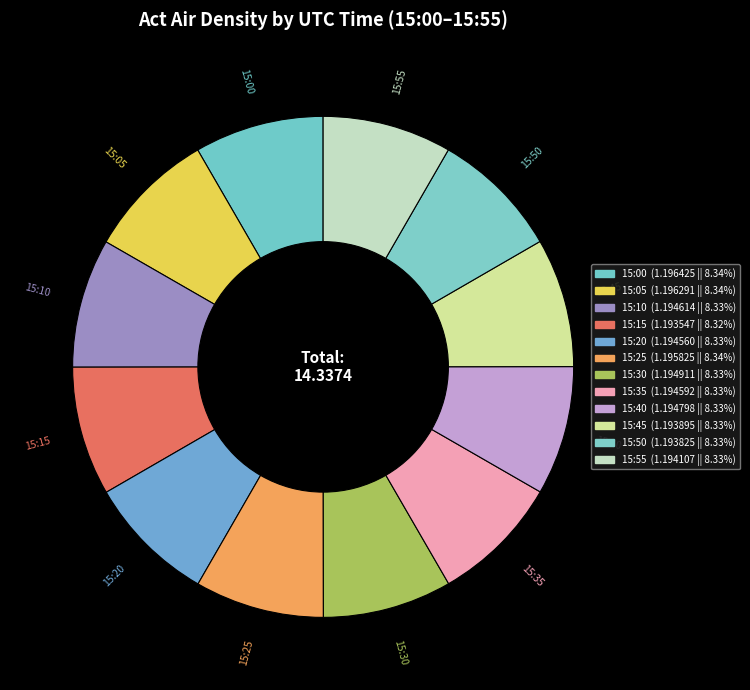

Count the number of slices in the pie.

12